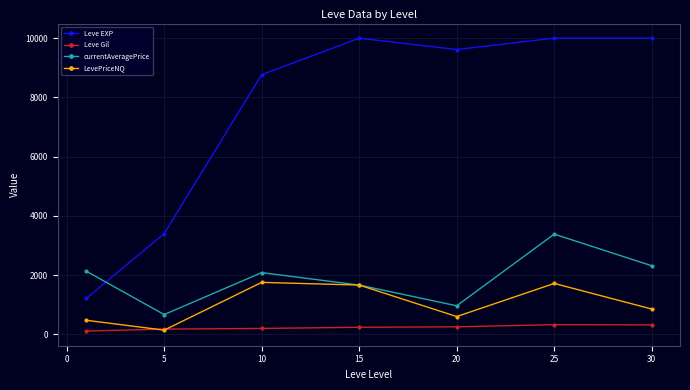

What is the greatest value displayed?

10000.0